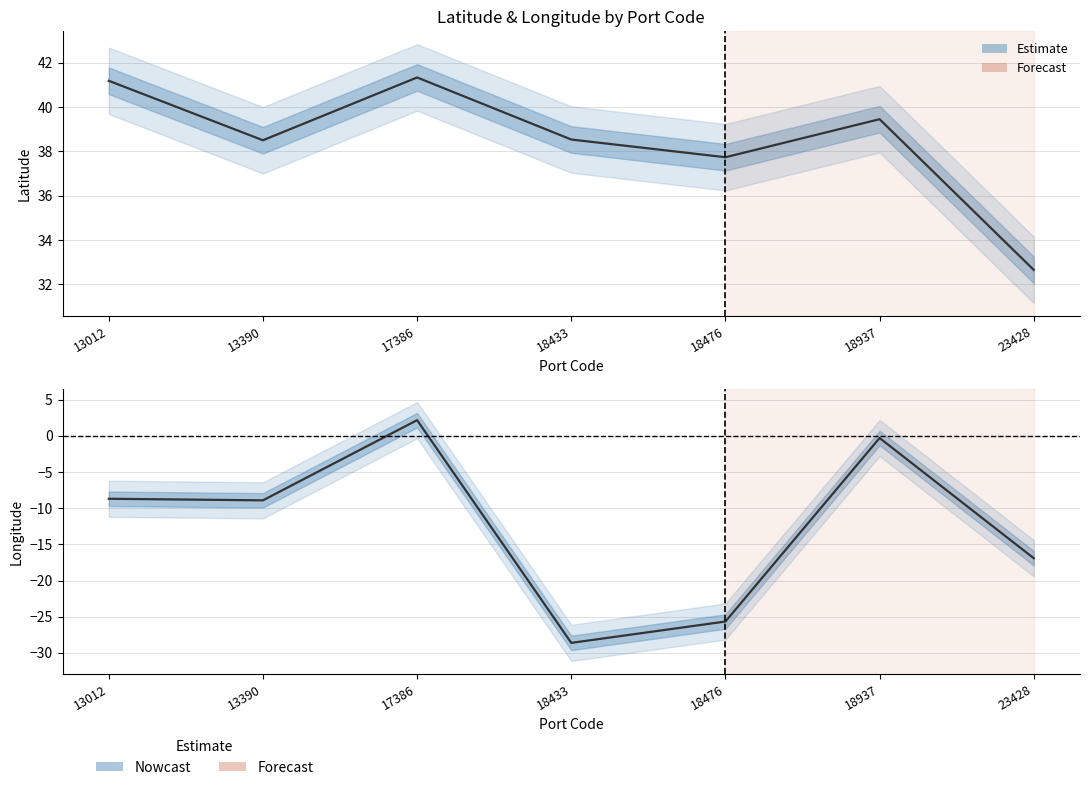

How many data points in lat are above 38?

5